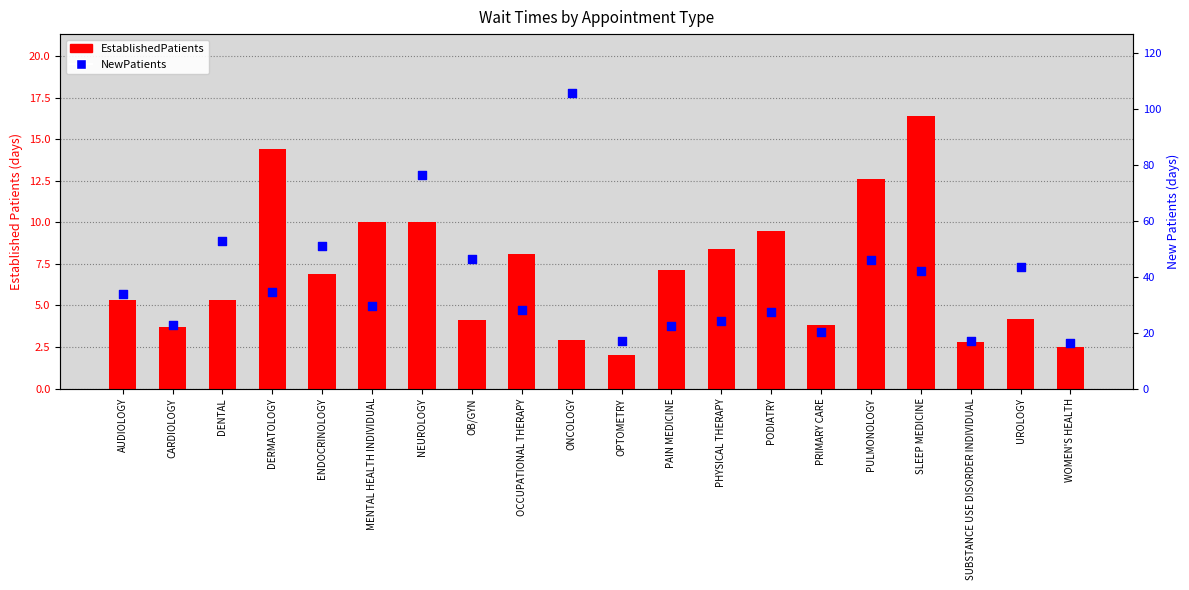

Which series has the largest total across all categories?

NewPatients